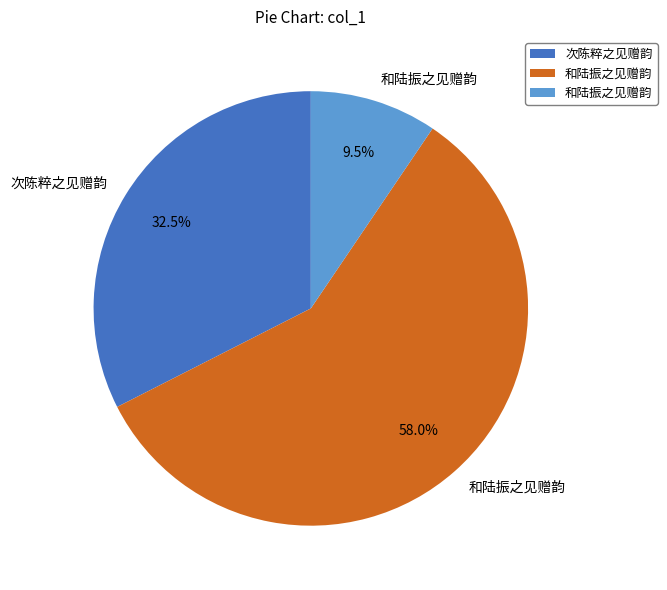

To the nearest percent, what is the average slice percentage?

33%